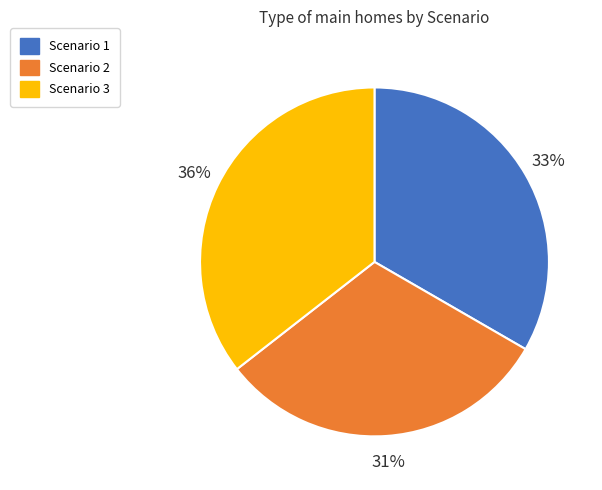

What is the ratio of the value at Scenario 3 to the value at Scenario 1?

1.1